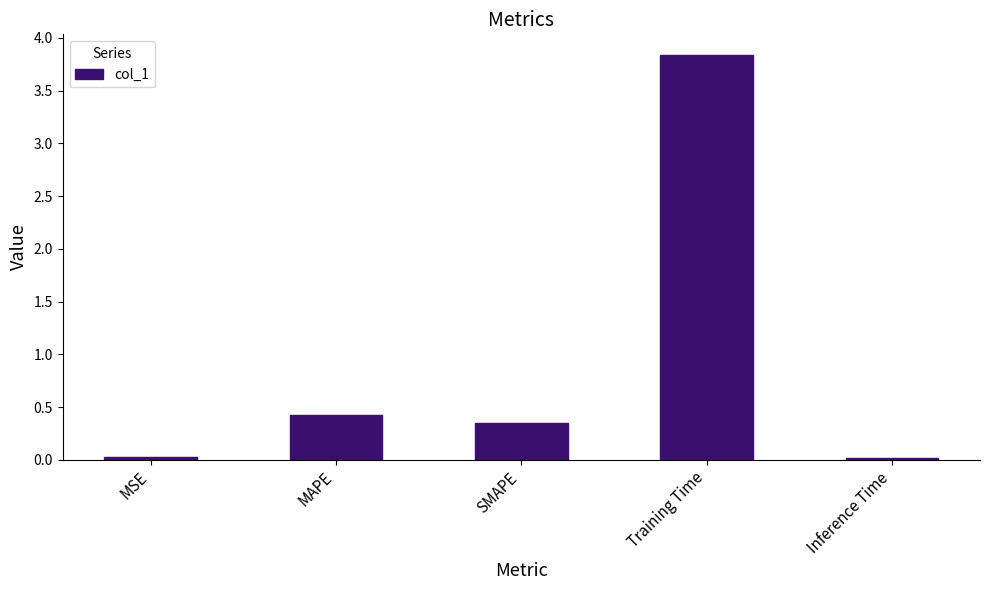

What position from the left is SMAPE?

3